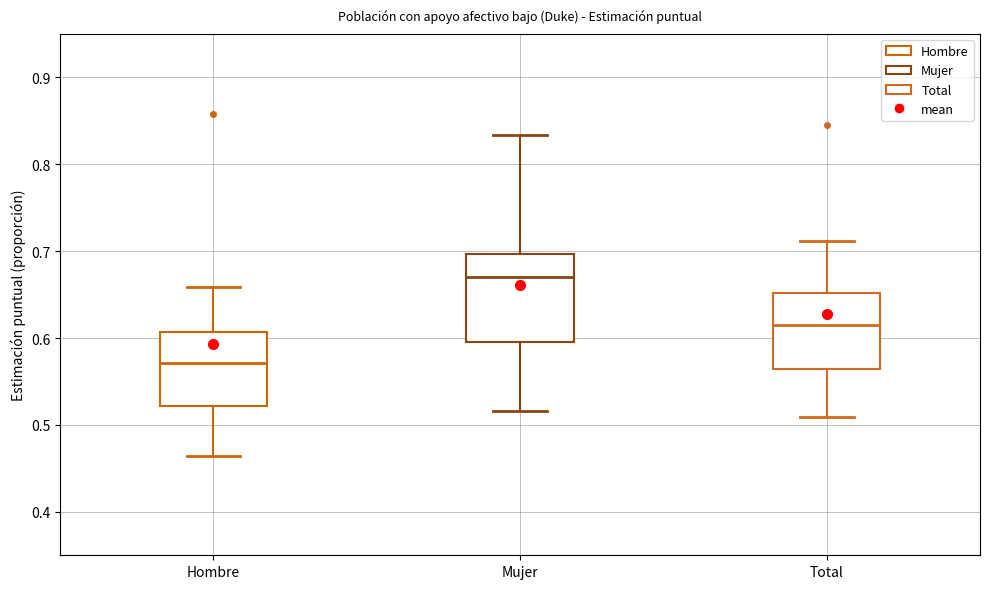

Which box has the highest median line?

Mujer